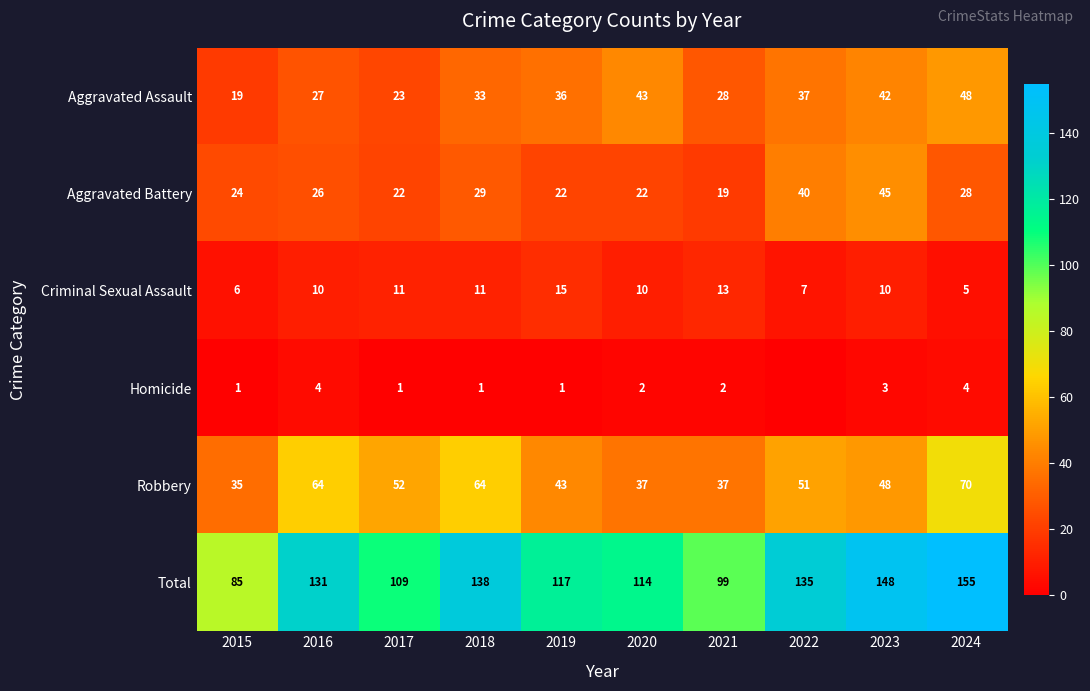

What is the spread (max minus min) of values at 2023?

145